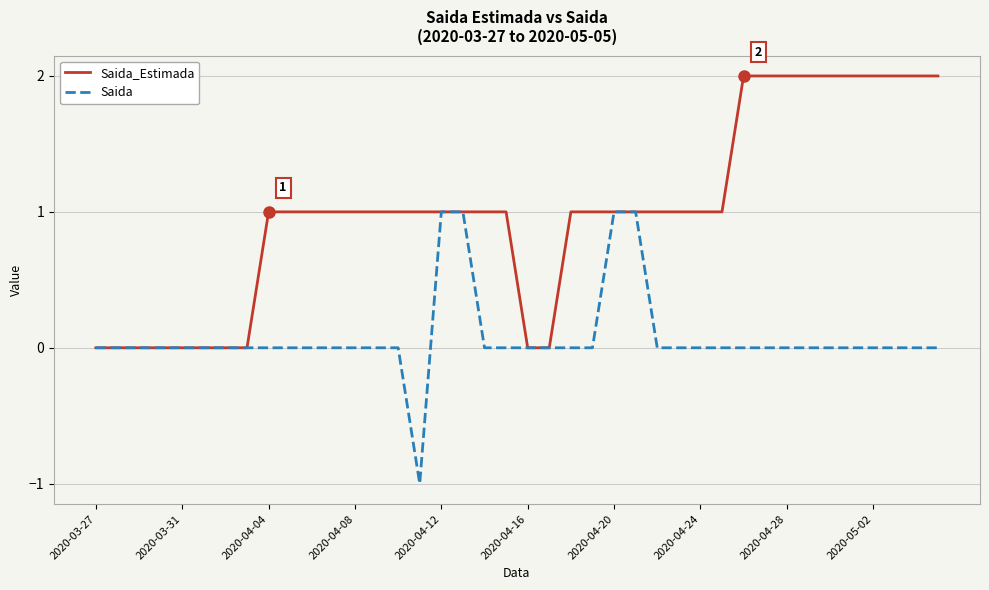

Rank the series by their average value, from lowest to highest.

Saida, Saida_Estimada